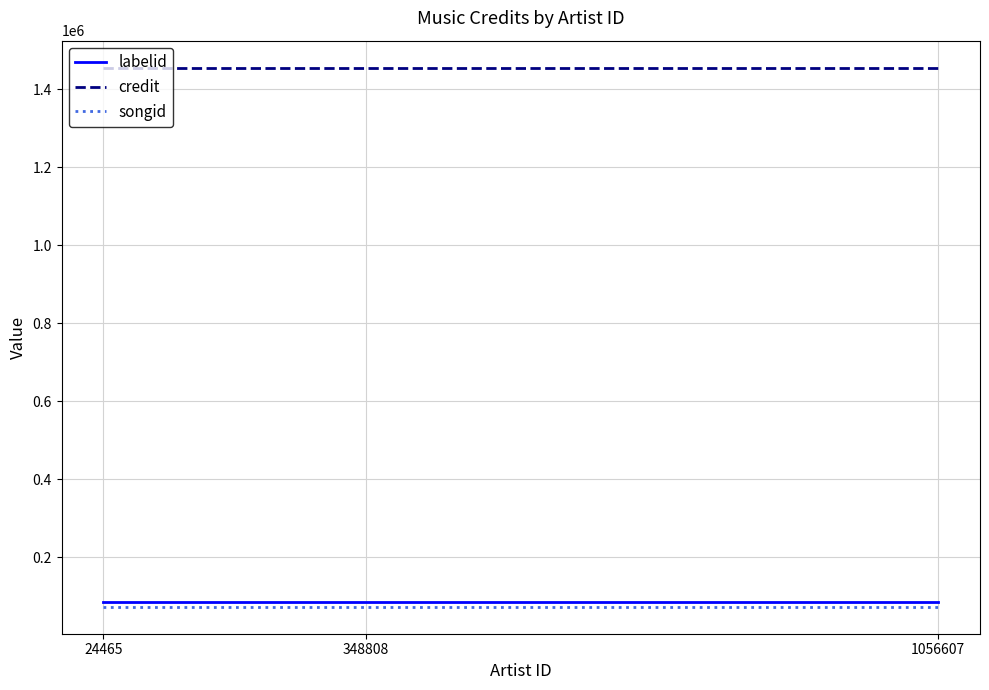

What is the minimum value shown in the chart?

72544